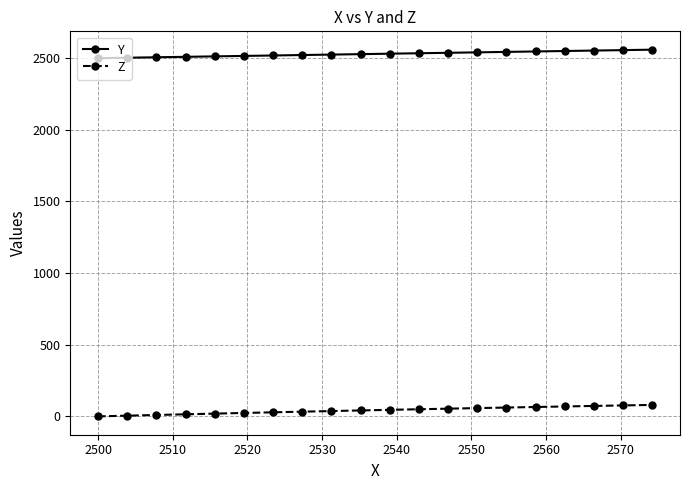

True or false: Z and Y intersect in this chart.

False